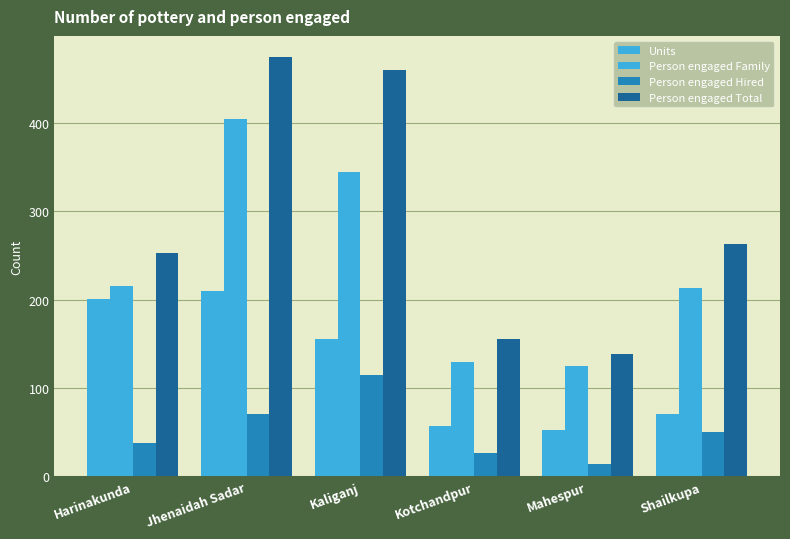

Which label corresponds to the smallest value in the chart?

Mahespur